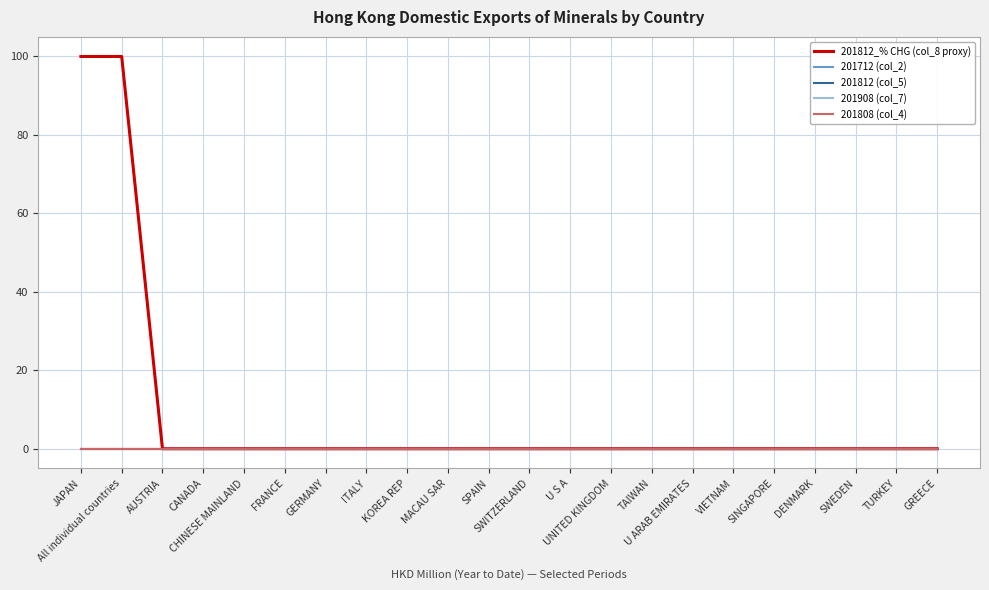

Is this an area chart (filled region under the line)?

No